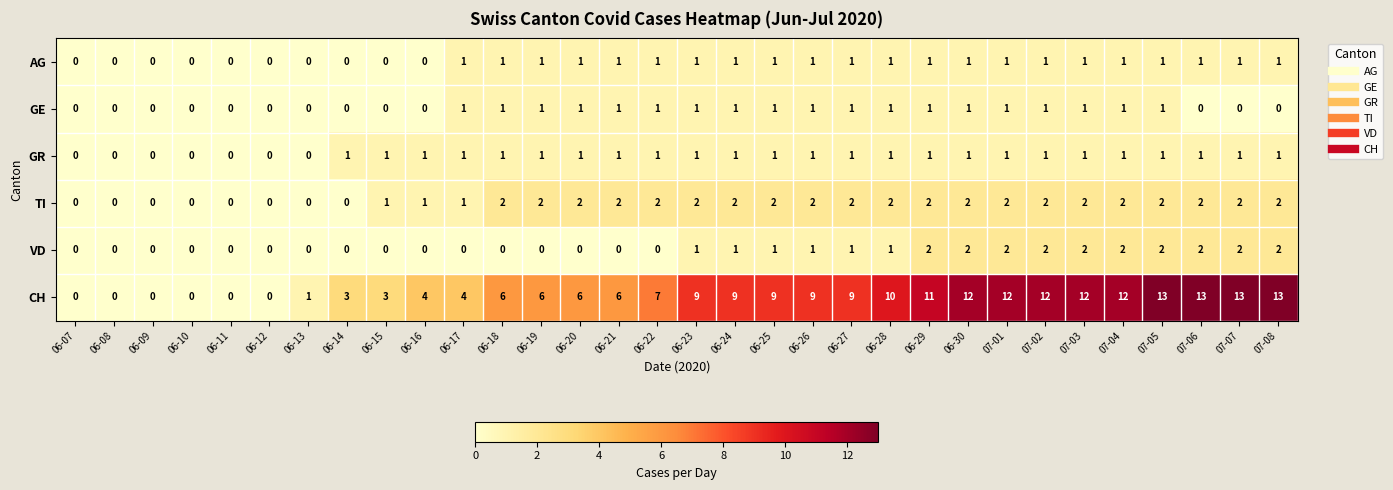

Count the TI values in the range 1 to 2.

24